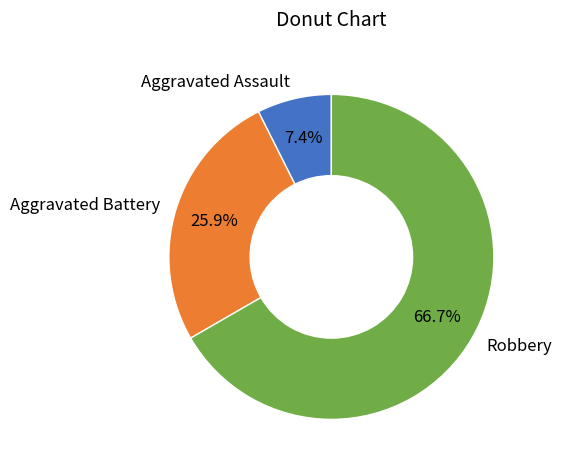

Rank the categories by value from highest to lowest.

Robbery, Aggravated Battery, Aggravated Assault